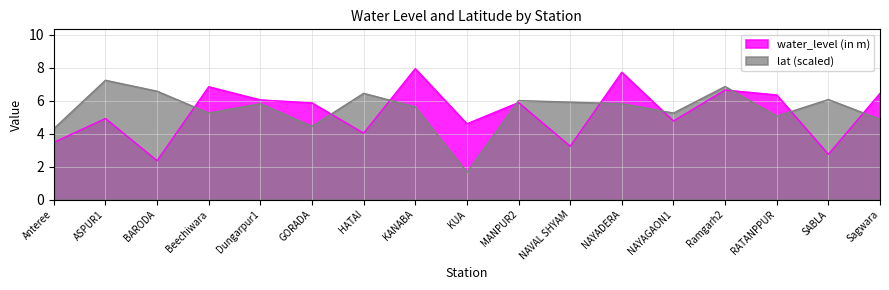

True or false: water_level (in m) has more than 1 points higher than both neighbors.

True